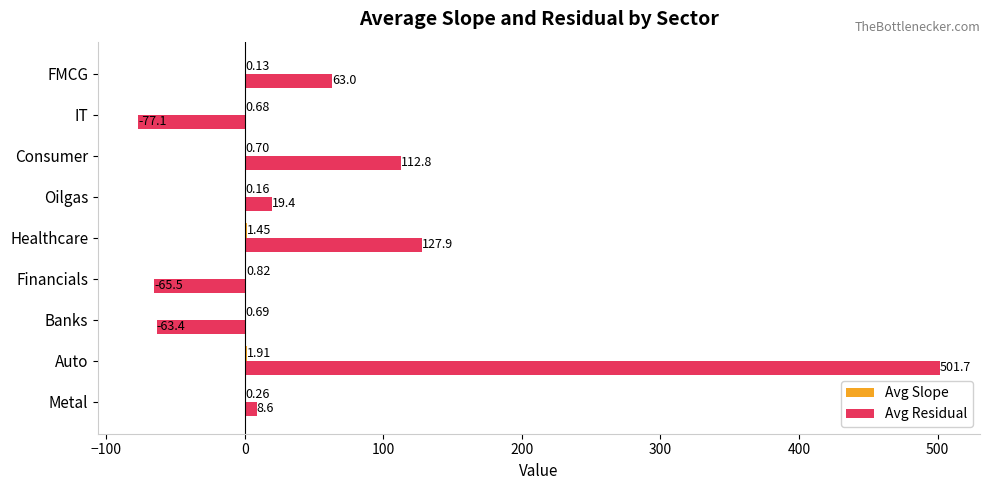

Where is Avg Residual nearest to the value 212?

Healthcare